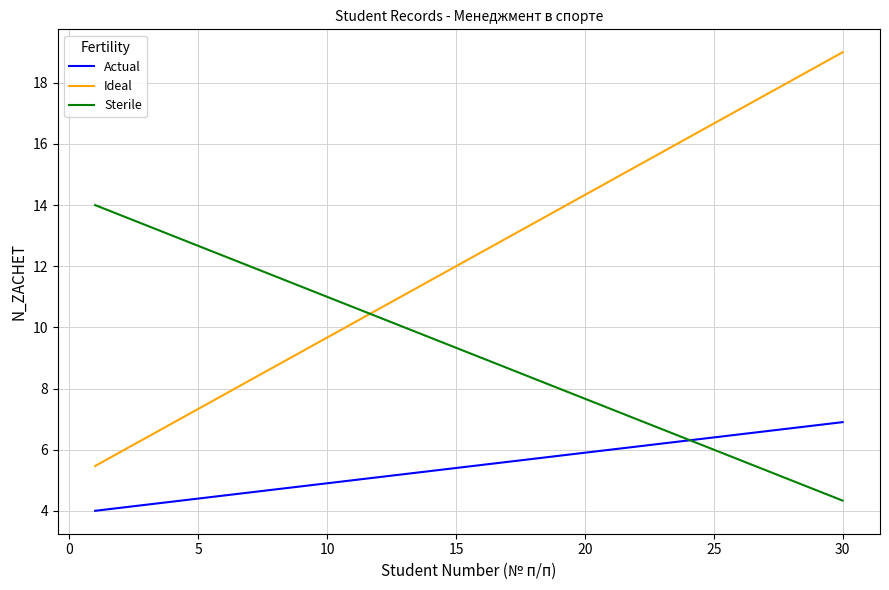

Which series has the widest spread of values?

Ideal